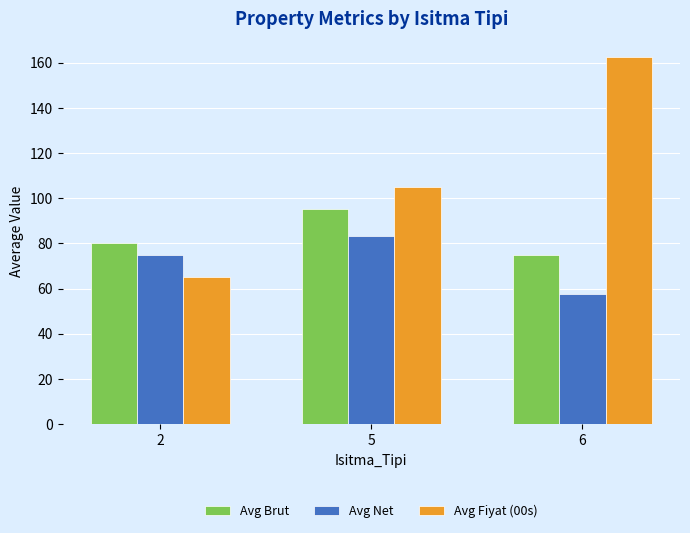

Rank the series by their maximum value, from lowest to highest.

Avg Net, Avg Brut, Avg Fiyat (00s)